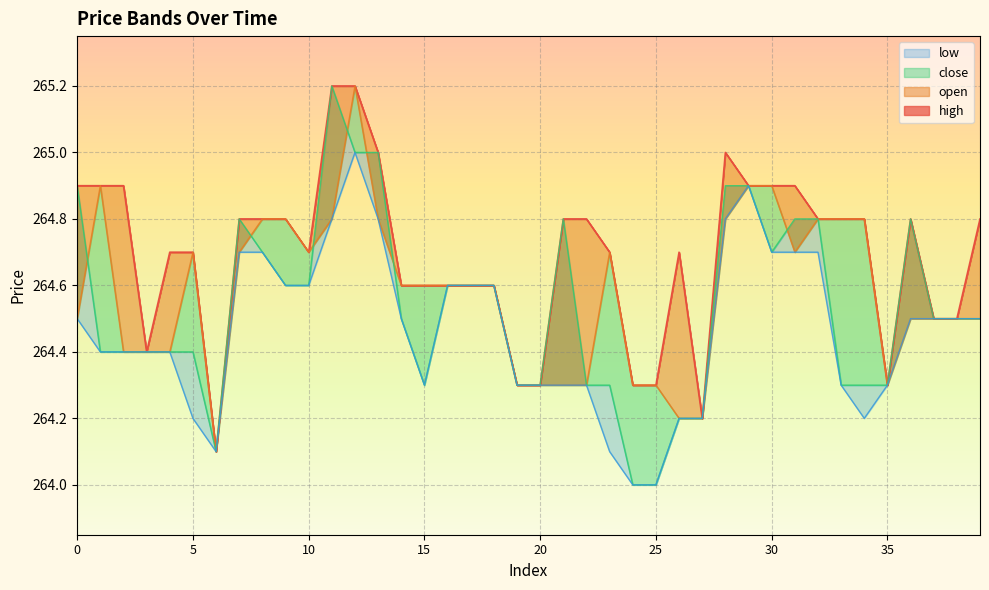

What is the value of the low point at the 39th from the left?

264.5